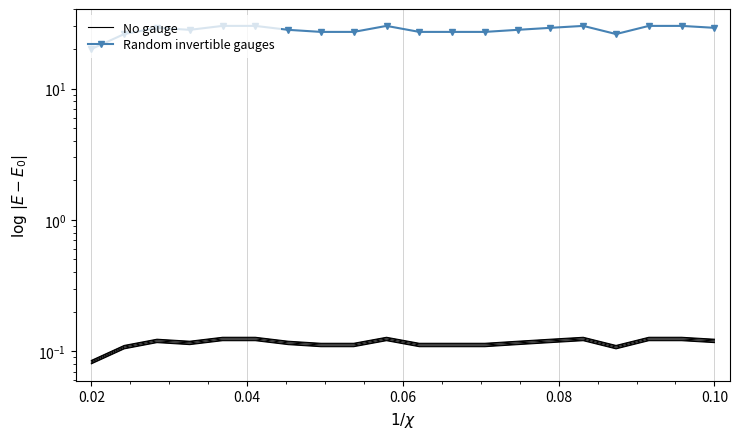

Which category has the lowest value in the Random invertible gauges series?

0.02